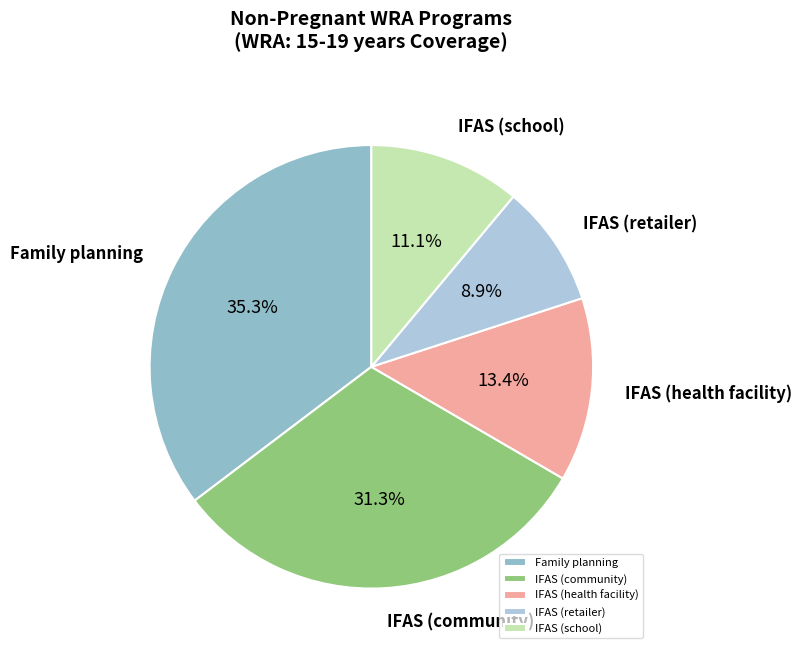

Rank the categories by value from highest to lowest.

Family planning, IFAS (community), IFAS (health facility), IFAS (school), IFAS (retailer)